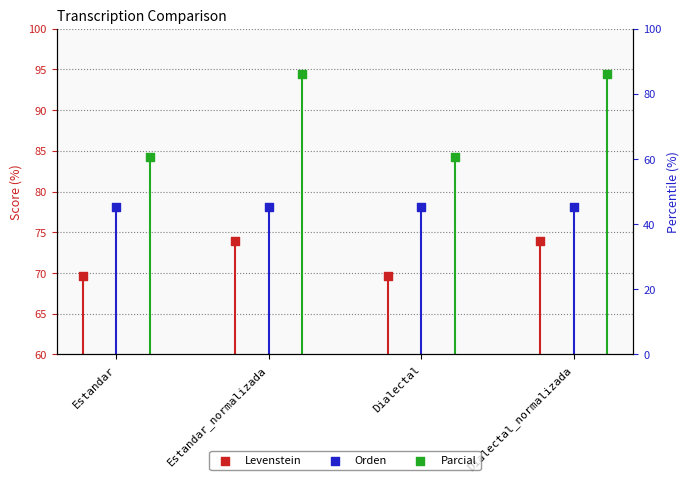

Which series has the largest total across all categories?

Parcial